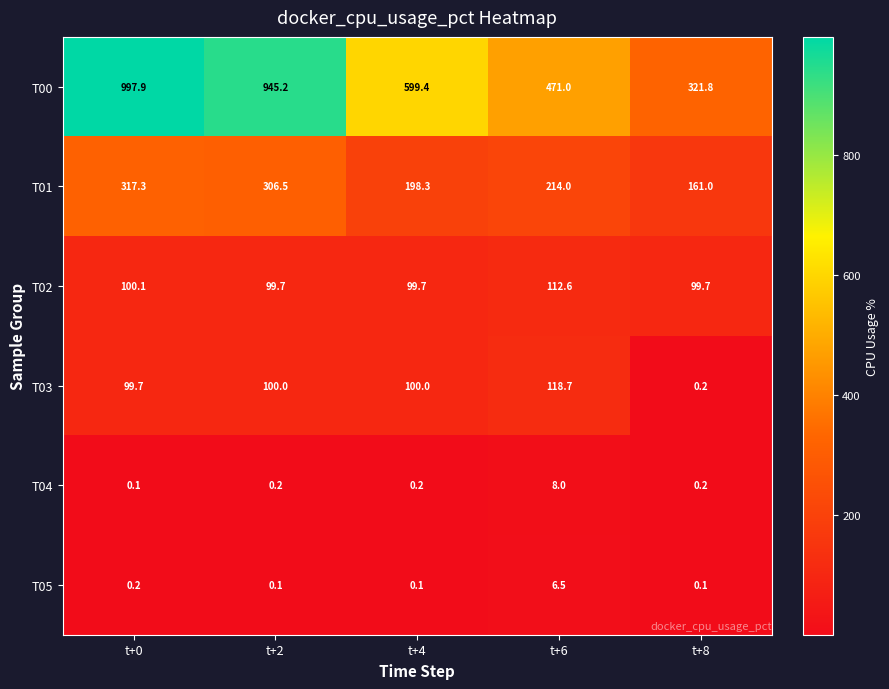

Rank the series by their maximum value, from lowest to highest.

T05, T04, T02, T03, T01, T00